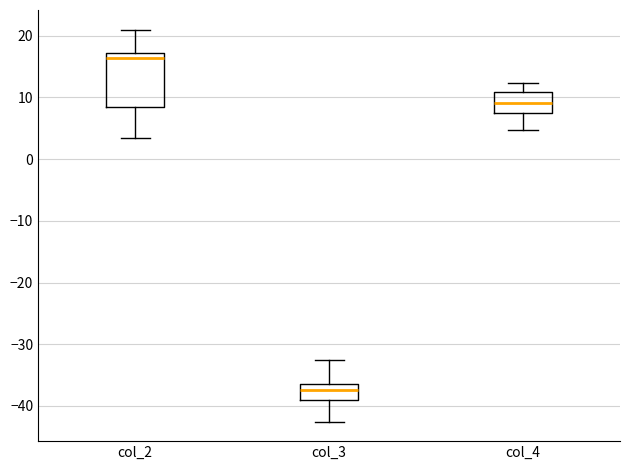

Reading left to right, read every box against the y-axis: the position of its median line, the range the box covers, and the ends of its whiskers. The values are not printed on the chart, so give them approximately, as read against the axis.

col_2: median 16, box 8 to 17, whiskers 3 to 21
col_3: median -37, box -39 to -36, whiskers -43 to -33
col_4: median 9, box 7 to 11, whiskers 5 to 12